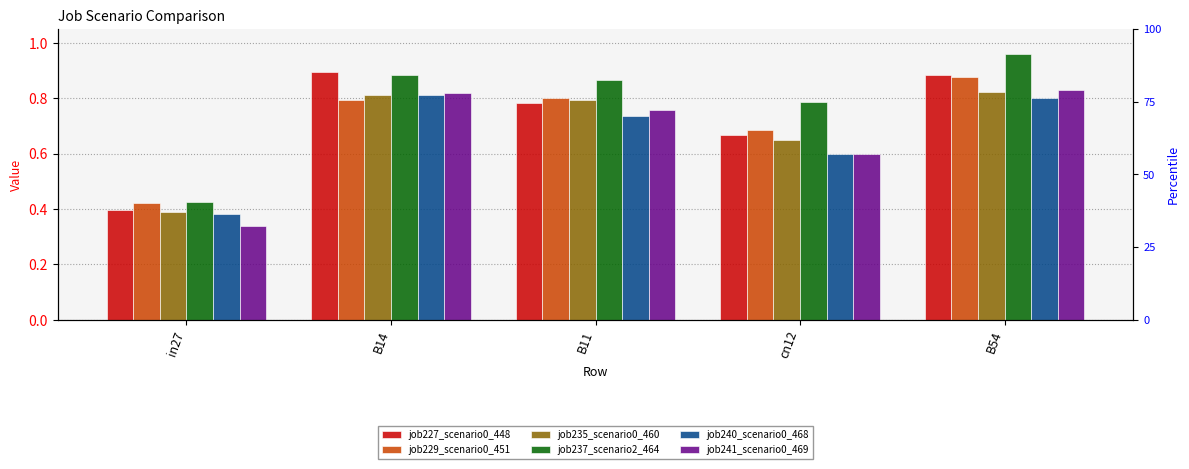

At B14, list the series in order from smallest to largest.

job229_scenario0_451, job240_scenario0_468, job235_scenario0_460, job241_scenario0_469, job237_scenario2_464, job227_scenario0_448